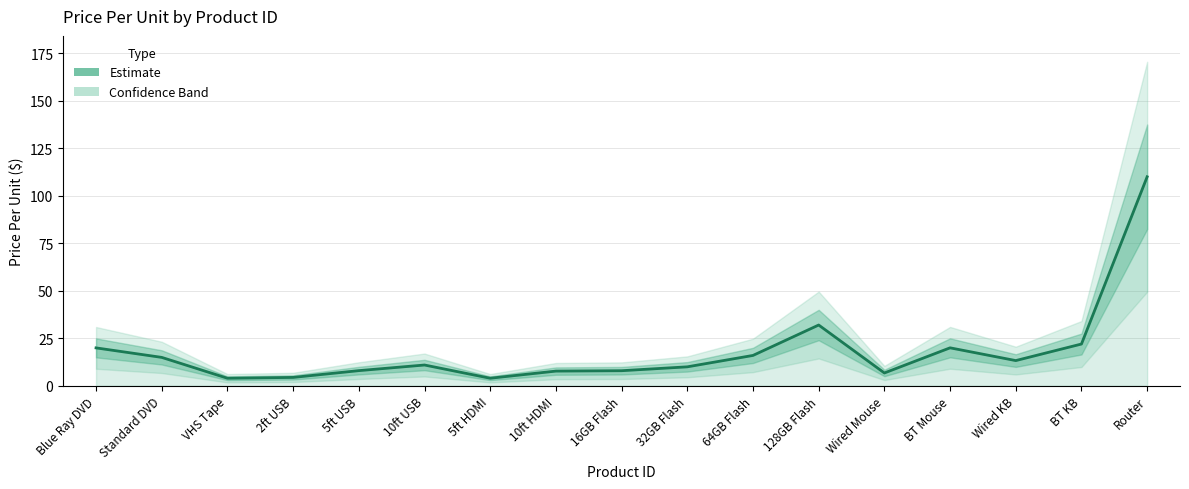

What is the difference between the second highest and second lowest values?

28.0